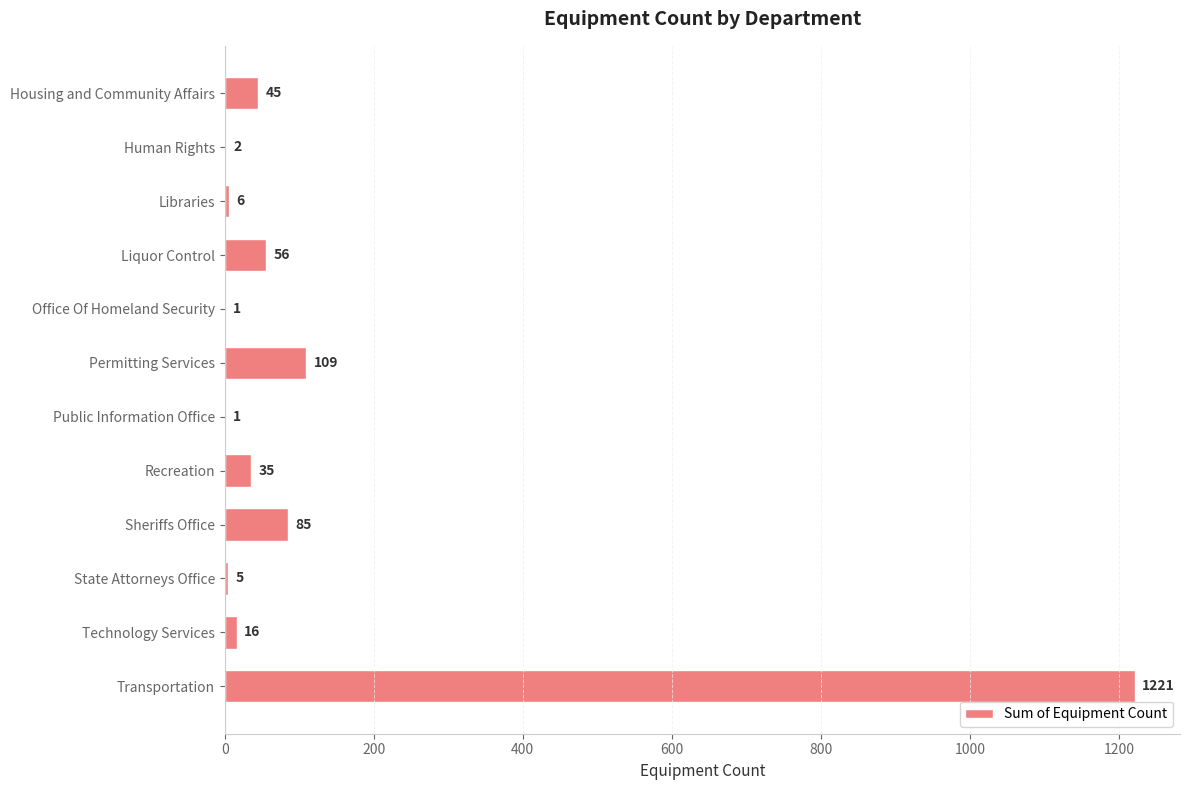

Reading bottom to top, transcribe all the data shown in this chart.

Transportation=1221	Technology Services=16	State Attorneys Office=5	Sheriffs Office=85	Recreation=35	Public Information Office=1	Permitting Services=109	Office Of Homeland Security=1	Liquor Control=56	Libraries=6	Human Rights=2	Housing and Community Affairs=45